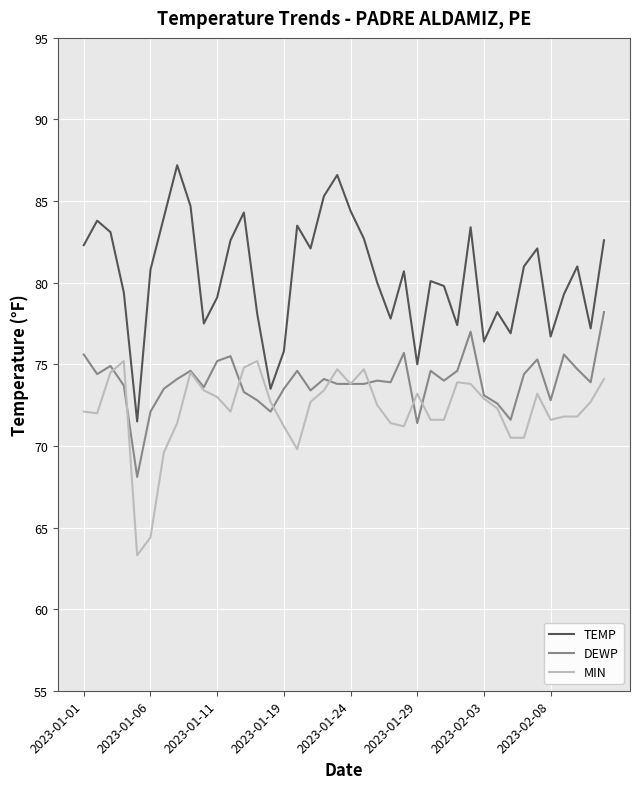

True or false: DEWP and TEMP cross at least once.

False